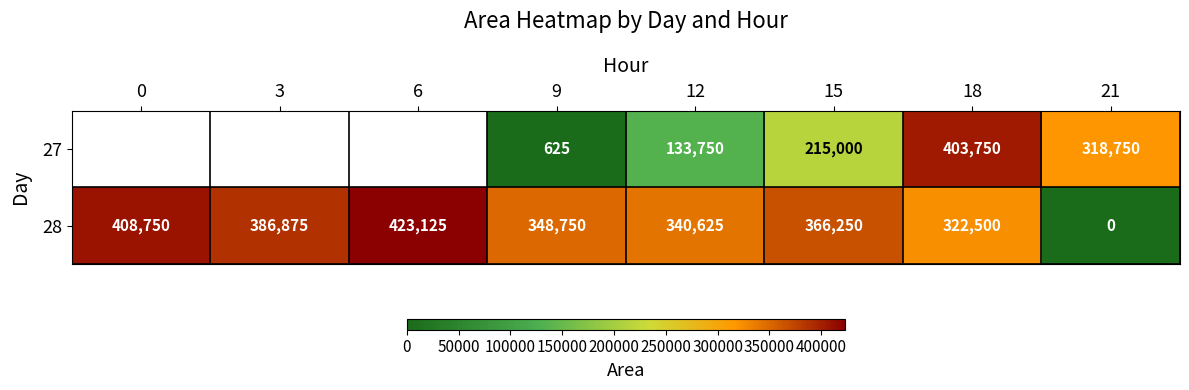

Which series changed the most between 9 and 12?

27